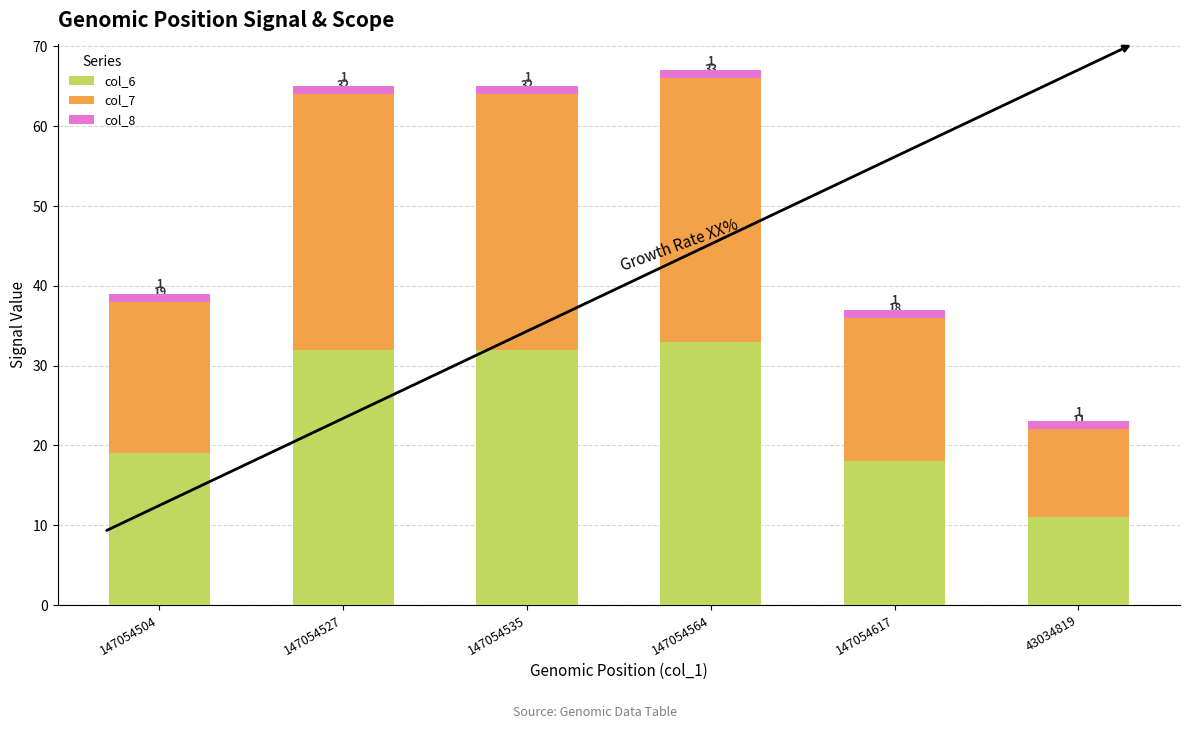

True or false: col_6 has a value of 19 at 147054527.

False